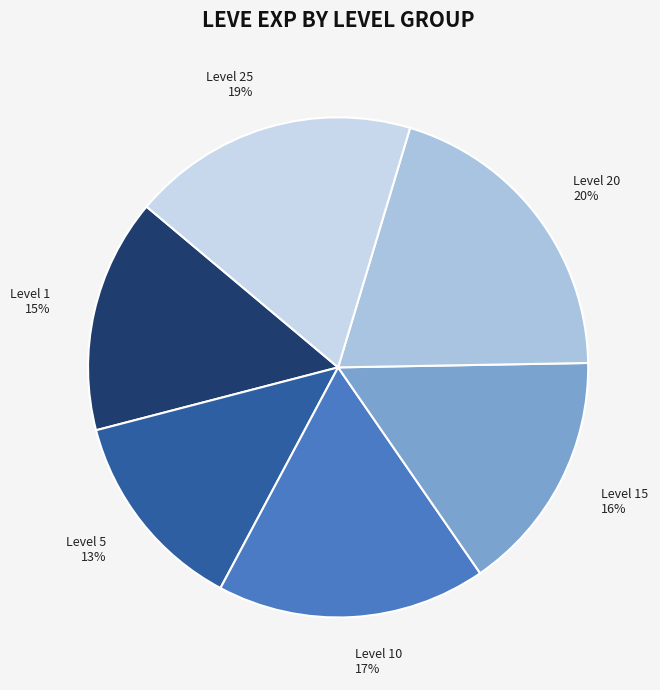

Which category has the biggest portion of the pie?

Level 20